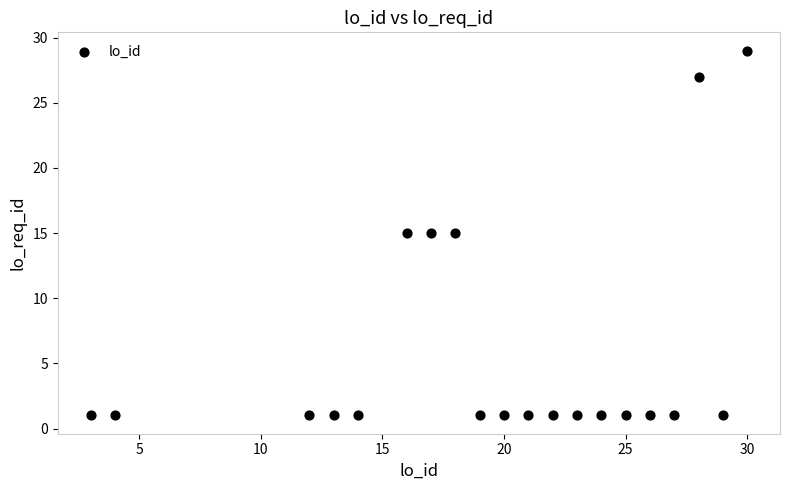

What is the range of Y values (max minus min)?

28